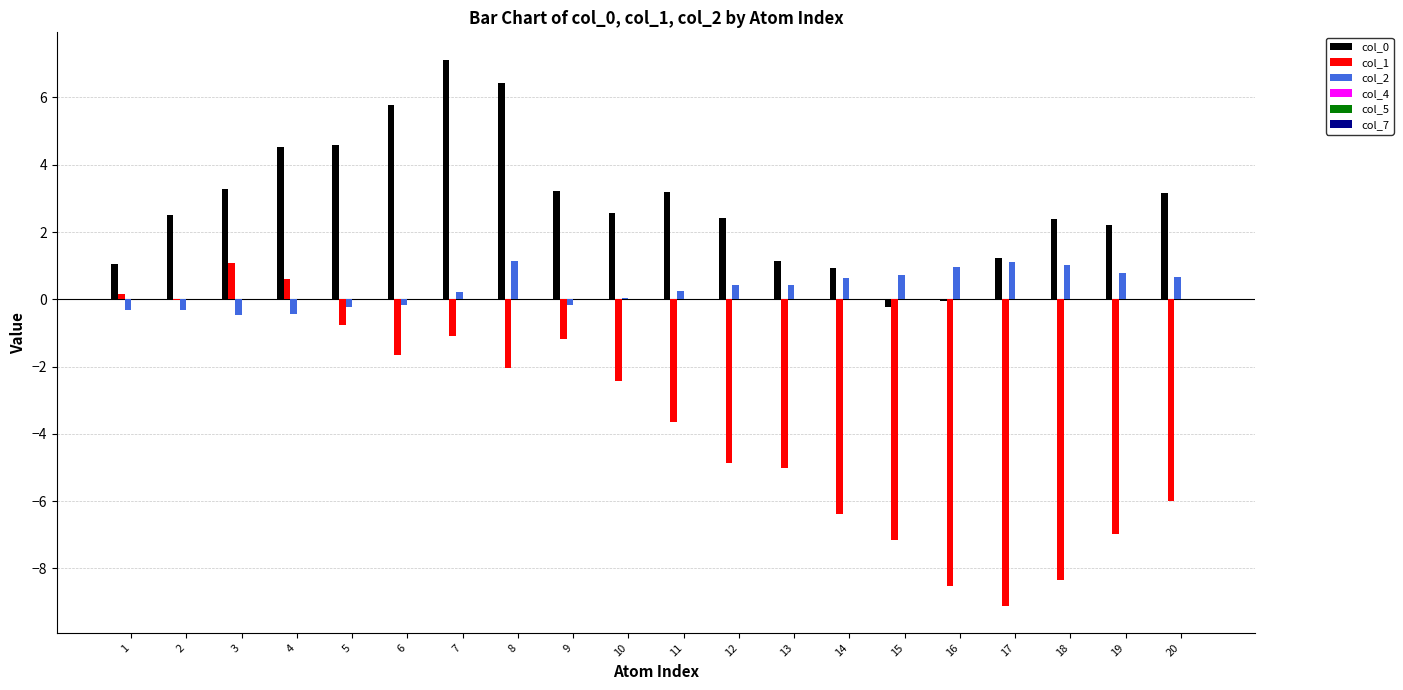

True or false: col_1 has a value of -1.4 at 5.

False